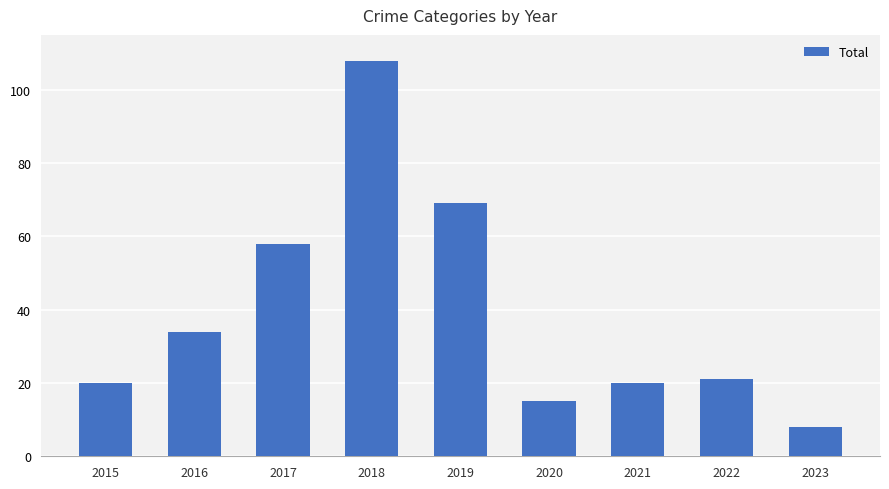

Read the value at 2023.

8